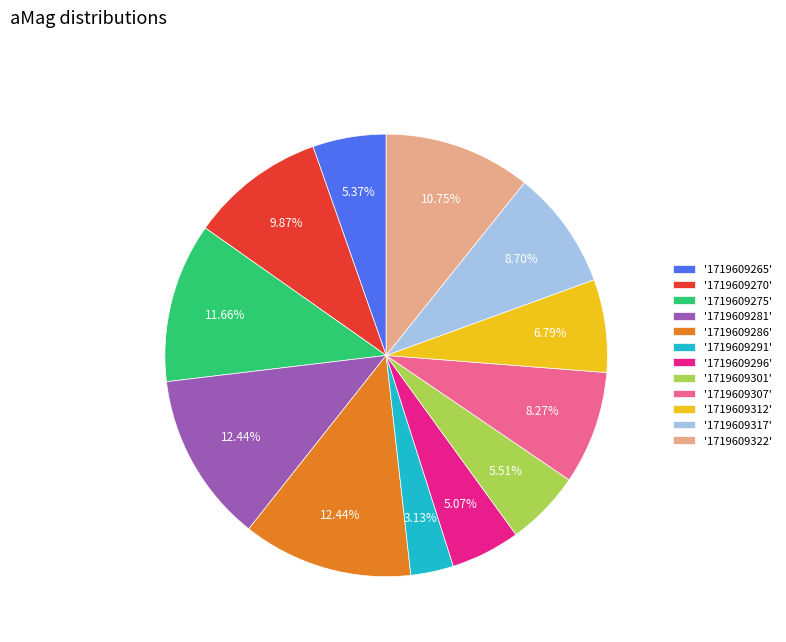

Approximately how many times larger is the value at '1719609291' compared to '1719609312'?

0.5